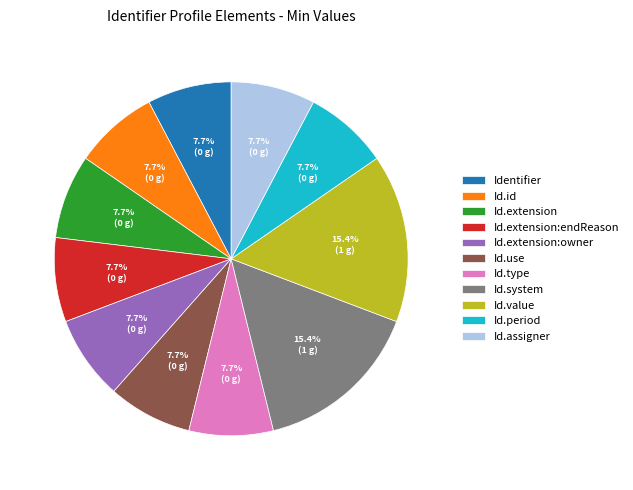

Is there a majority slice in this chart?

No